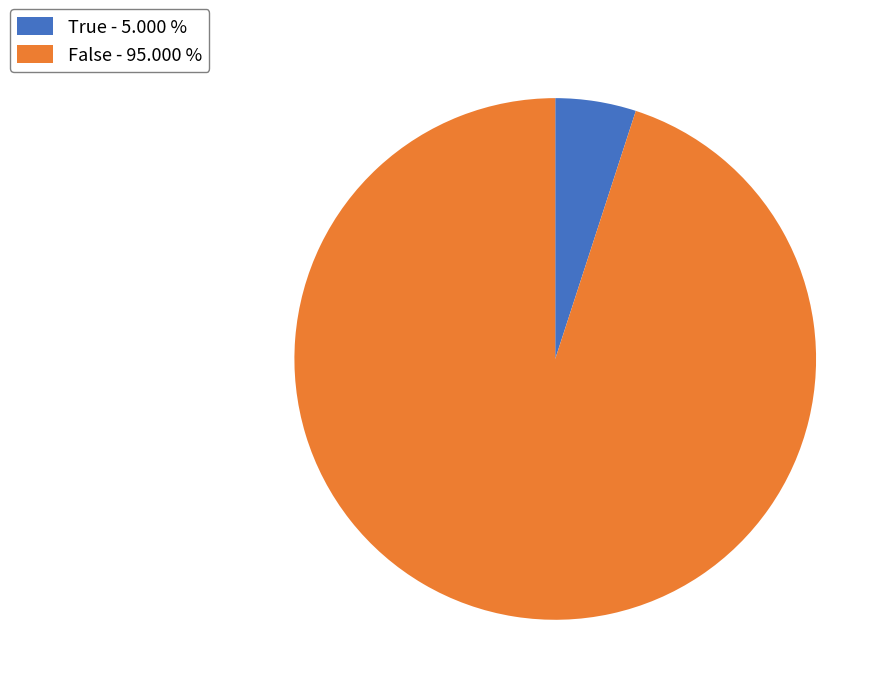

Is there any slice that represents more than half of the pie?

Yes